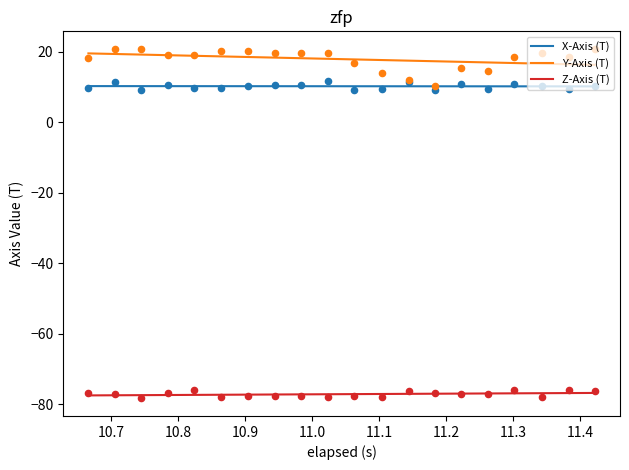

What is the maximum value for Z-Axis (T)?

-76.8